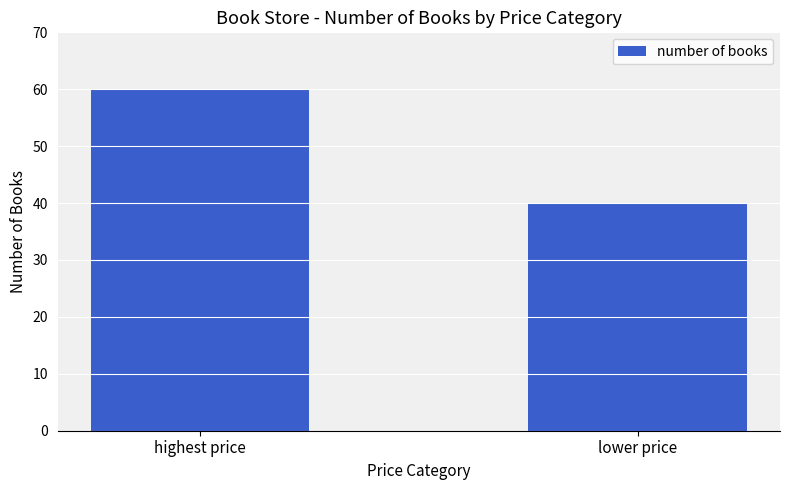

What is the average value?

50